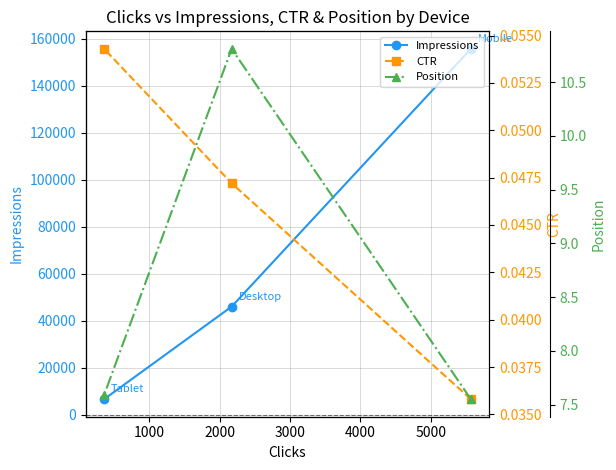

What is the sum of all Position values?

25.9